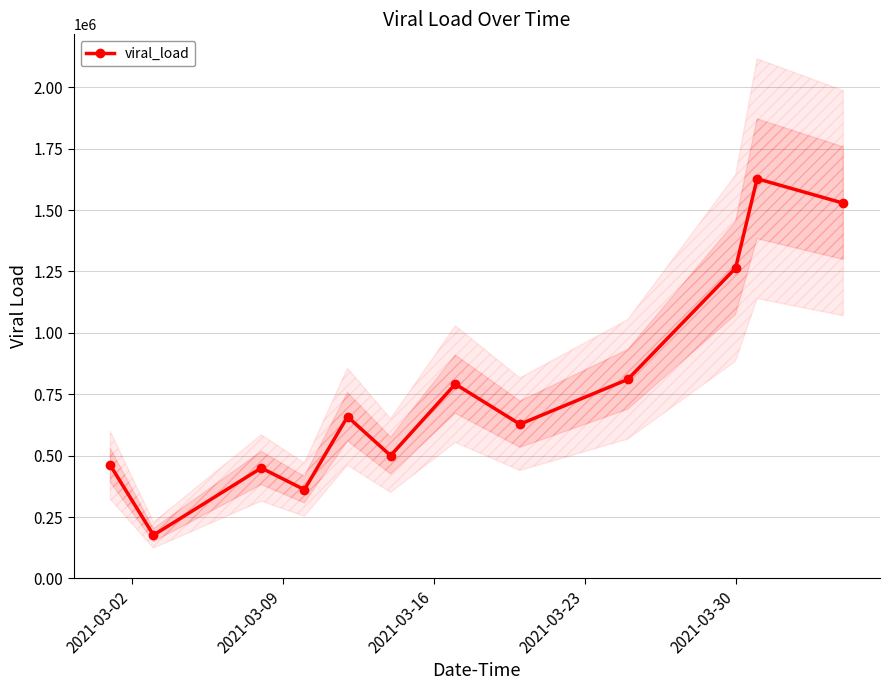

What is the maximum value for viral_load?

1627556.3